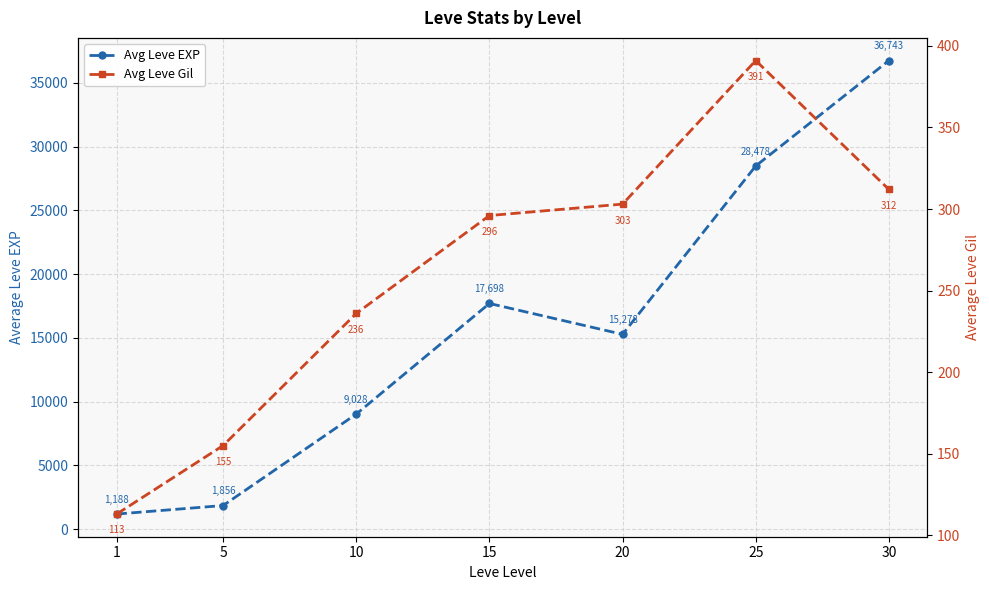

The Avg Leve Gil series shows 648 at 25. True or false?

False